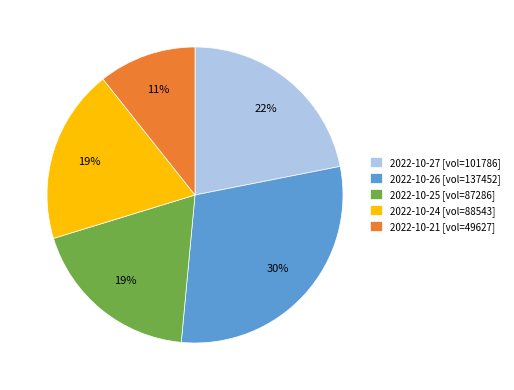

Which slice is the smallest?

2022-10-21 [vol=49627]